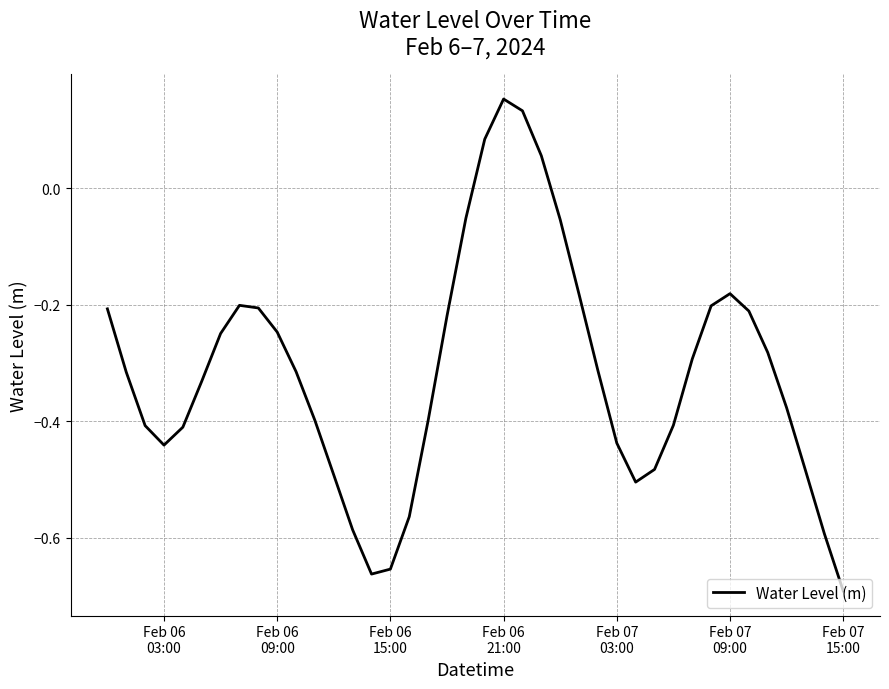

How many values exceed 0?

4